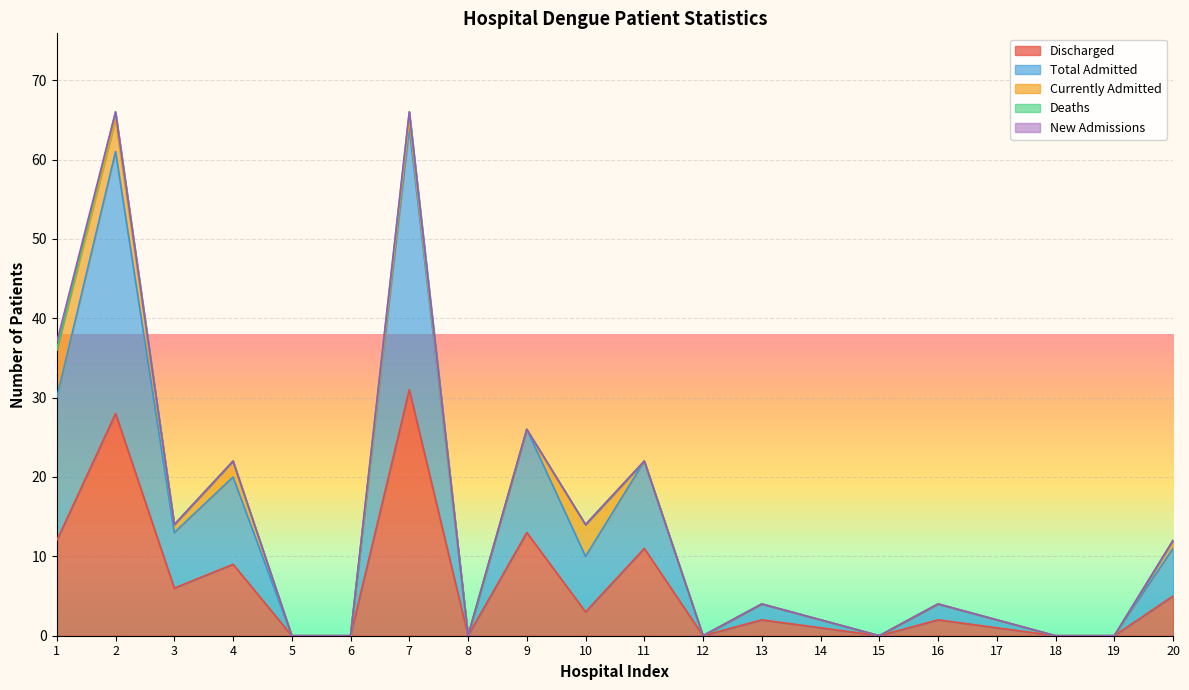

How many lines are shown in the chart?

5